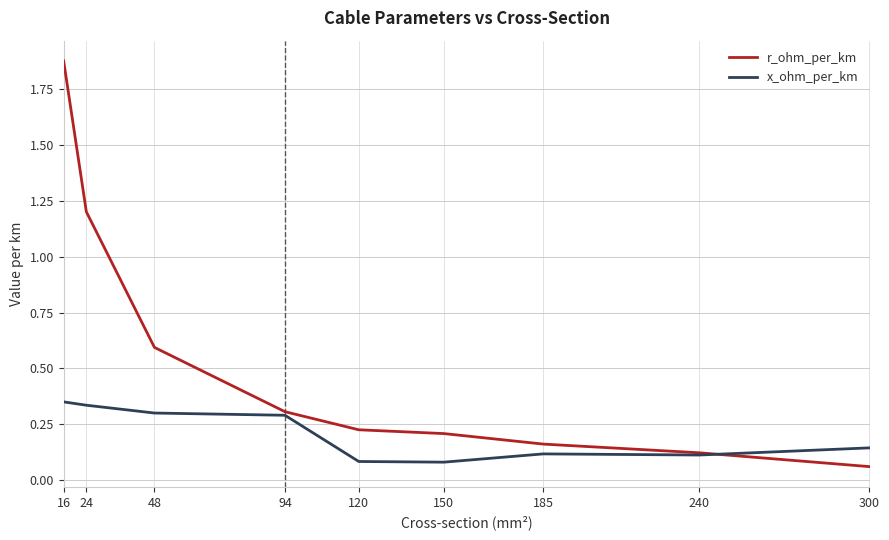

At which label is r_ohm_per_km closest to 0?

300